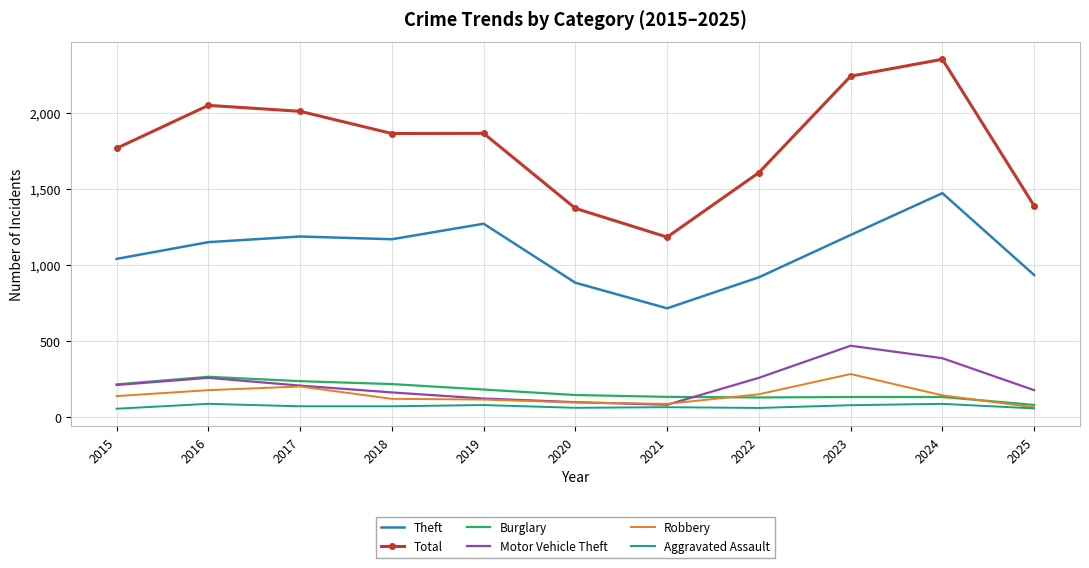

The Theft series shows 648 at 2023. True or false?

False